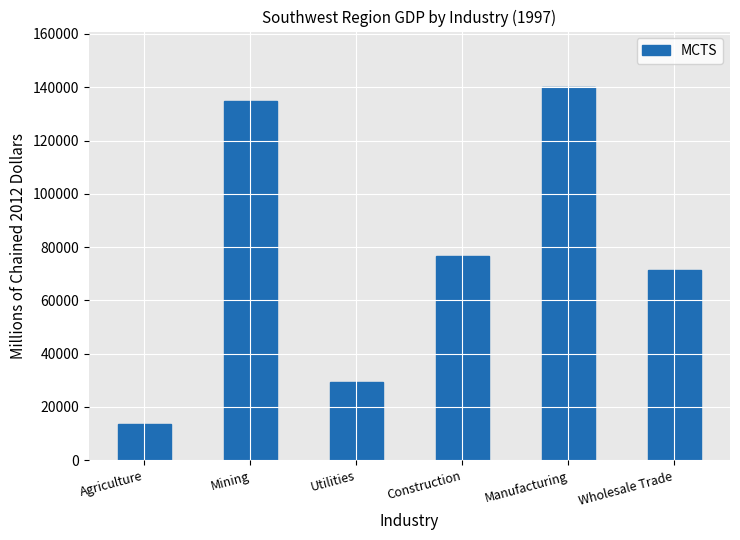

At which category does the chart reach its minimum across all series?

Agriculture